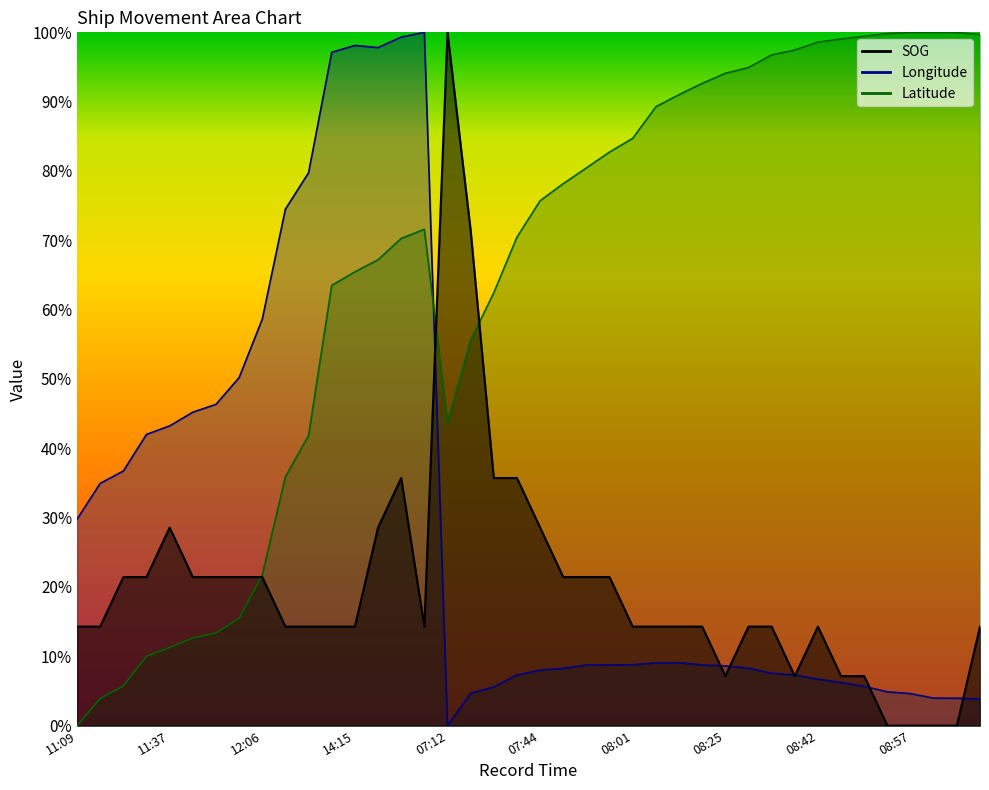

After their last crossing, which series has the higher values: Longitude or Latitude?

Latitude